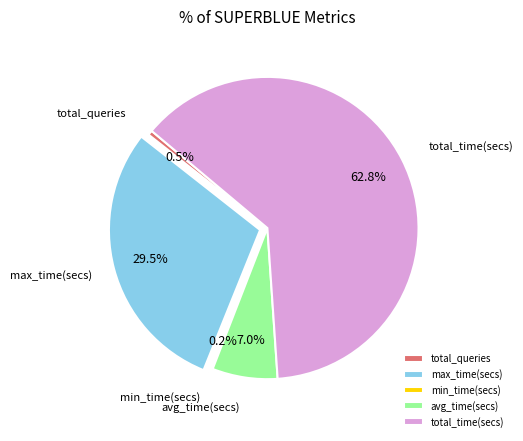

What is the total percentage of total_time(secs) and max_time(secs)?

92.3%